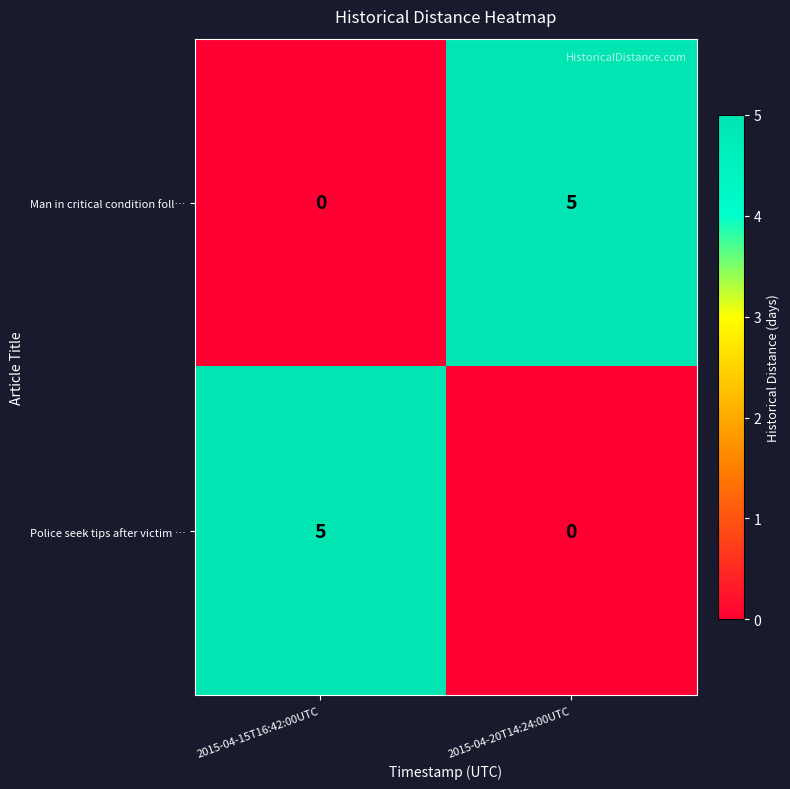

True or false: Man in critical condition foll… has a value of 3 at 2015-04-15T16:42:00UTC.

False